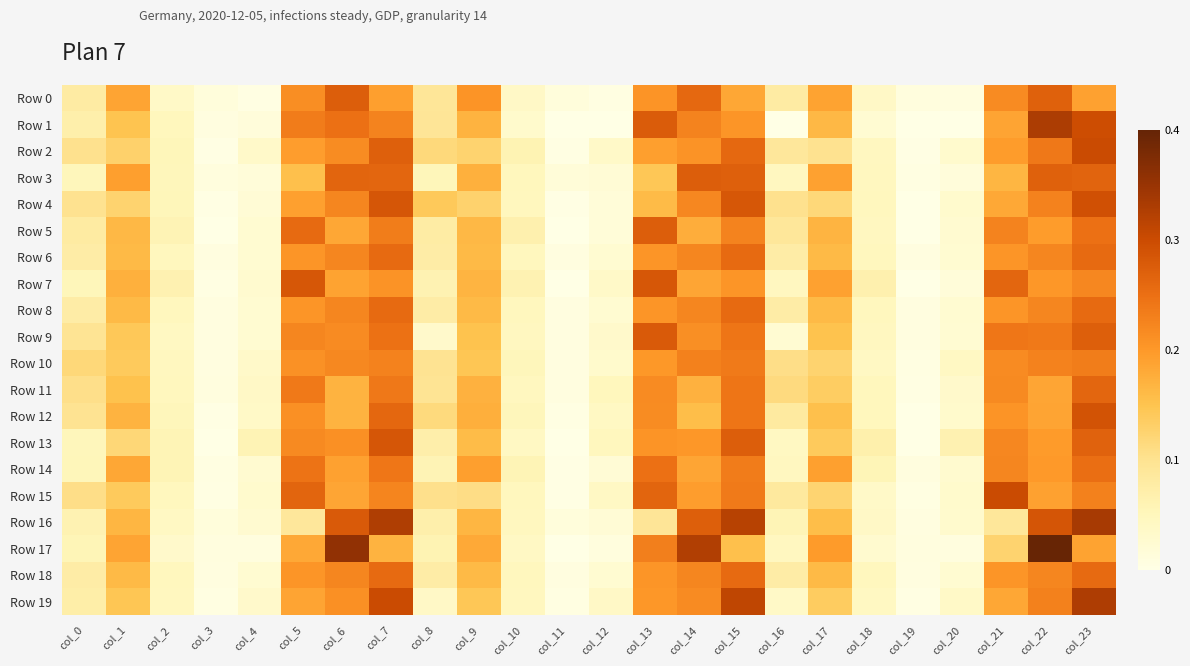

Which series changed the most between col_11 and col_23?

Row 19